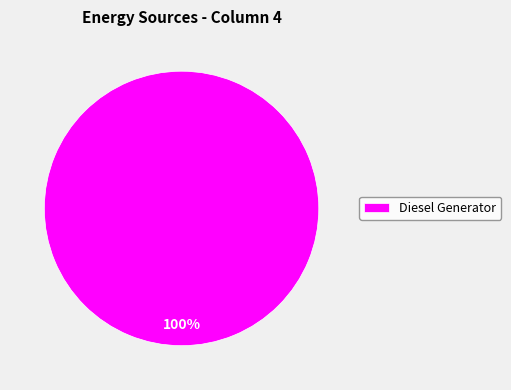

Count the number of slices in the pie.

1